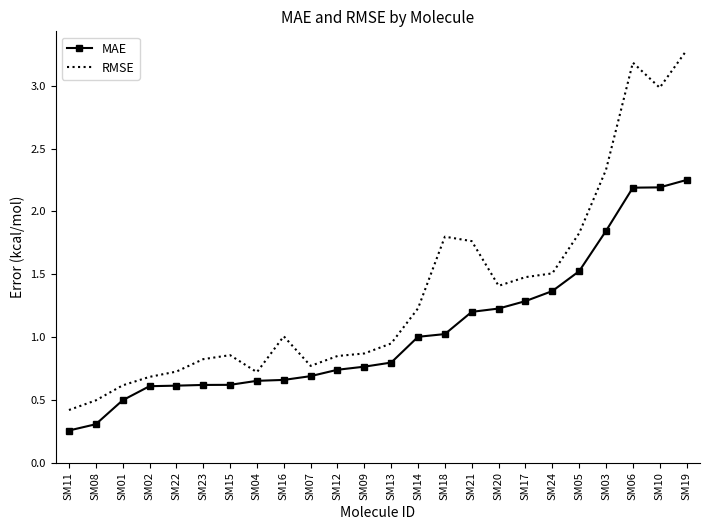

What is the difference between the second highest and second lowest values in the MAE series?

1.9